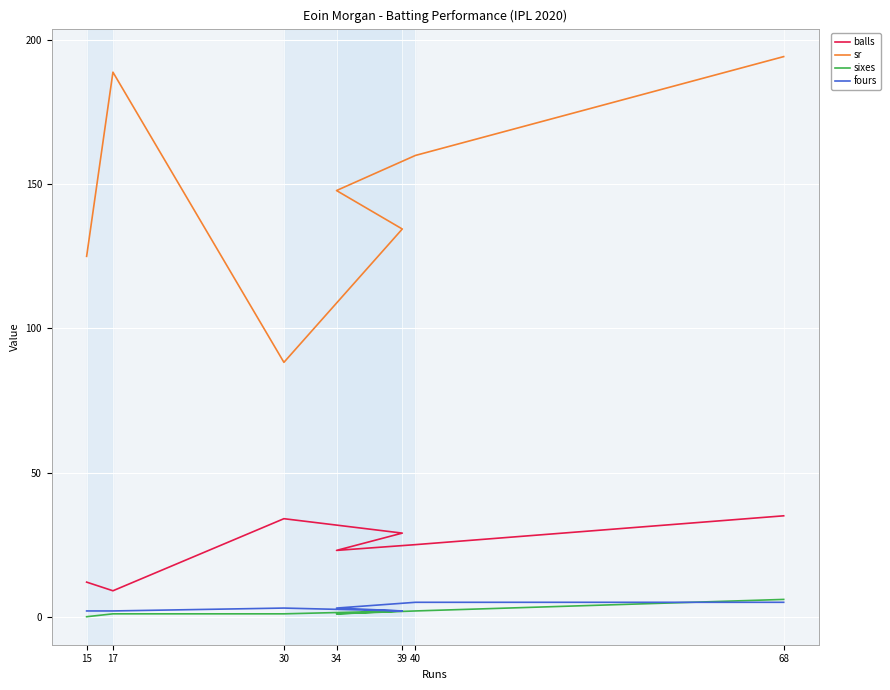

What is the spread (max minus min) of values at 40?

158.0